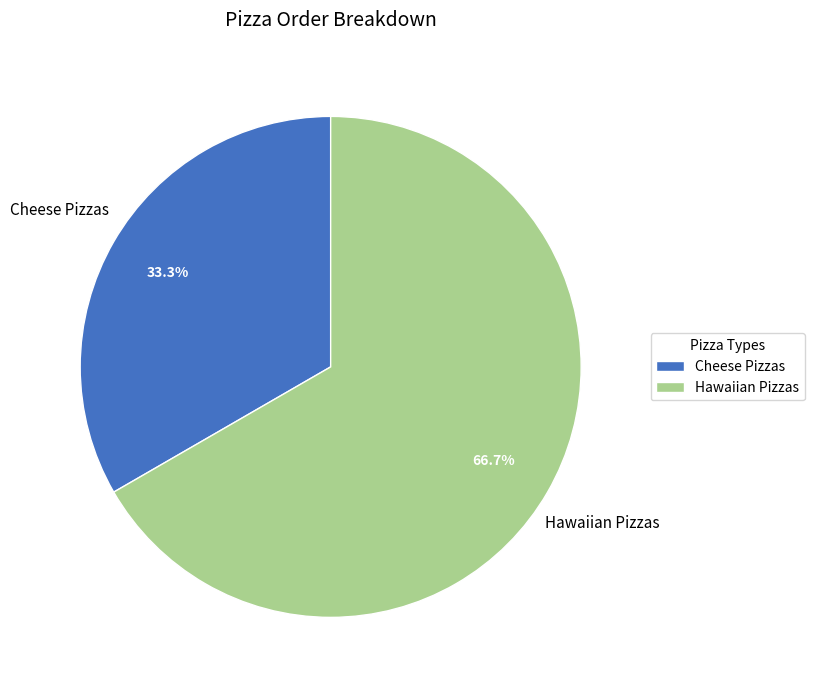

Count the number of slices in the pie.

2